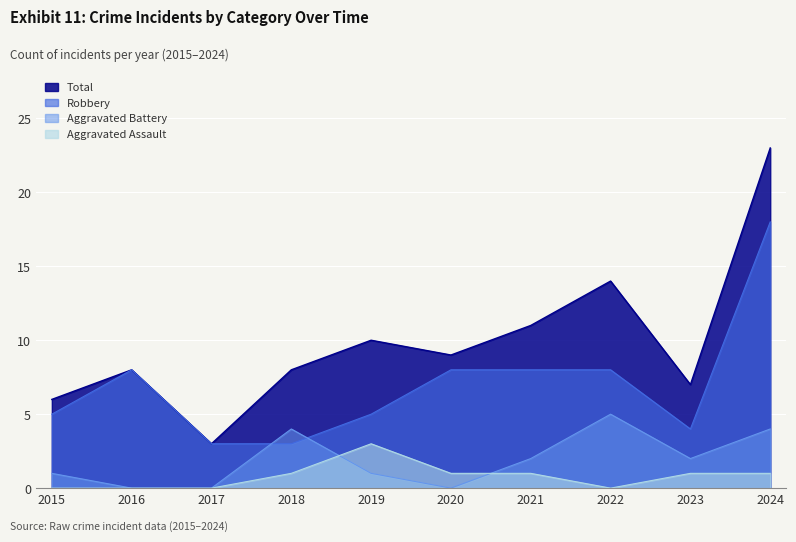

True or false: Robbery has a value of 3 at 2018.

True